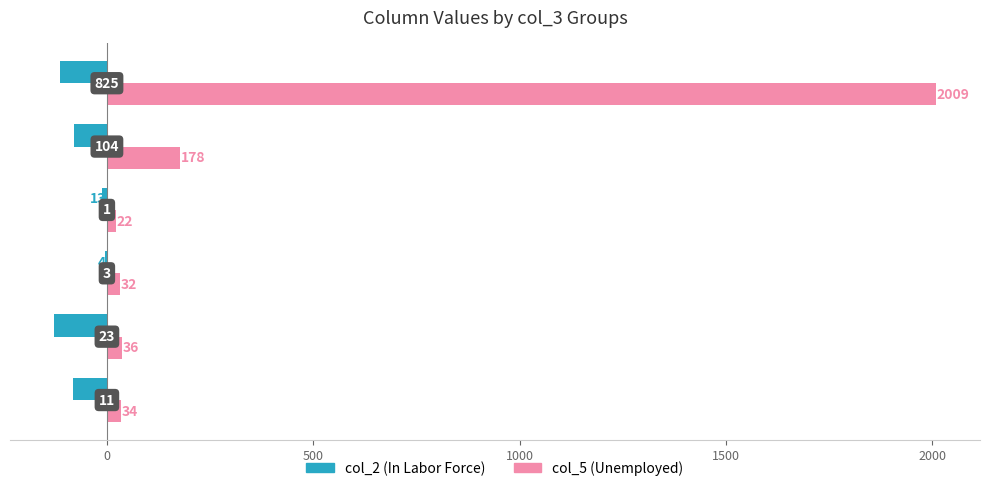

What are all the series names shown in the legend?

col_2 (In Labor Force), col_5 (Unemployed)